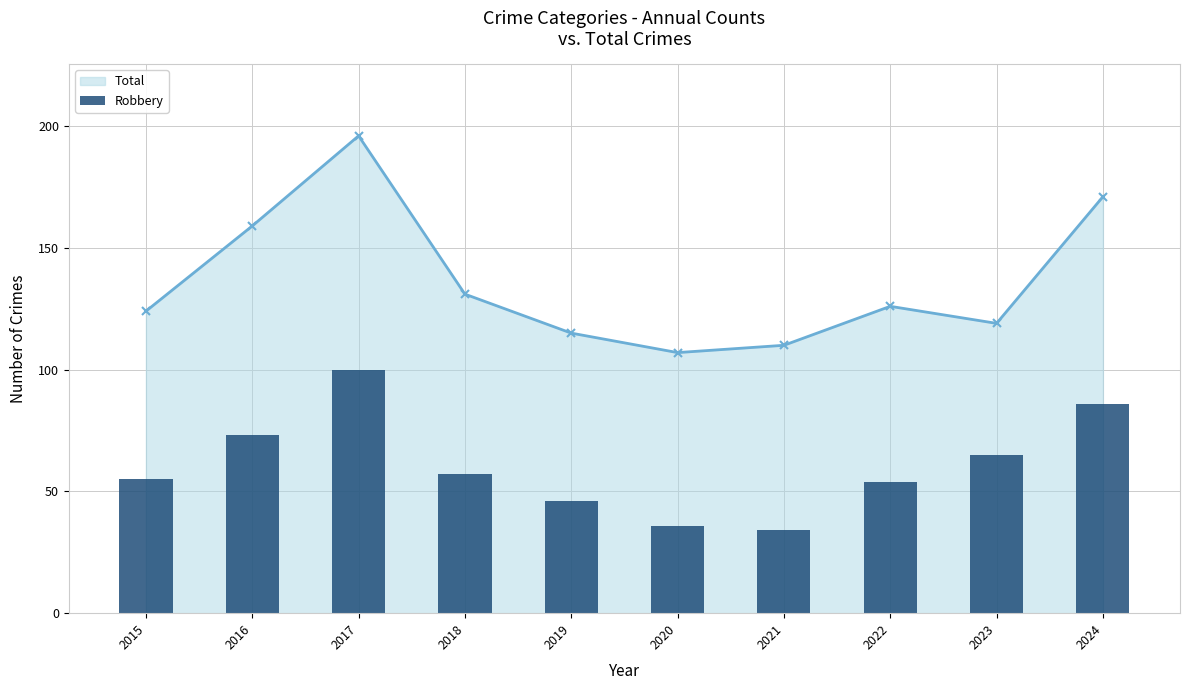

Reading left to right, extract all data points from this chart.

55	73	100	57	46	36	34	54	65	86